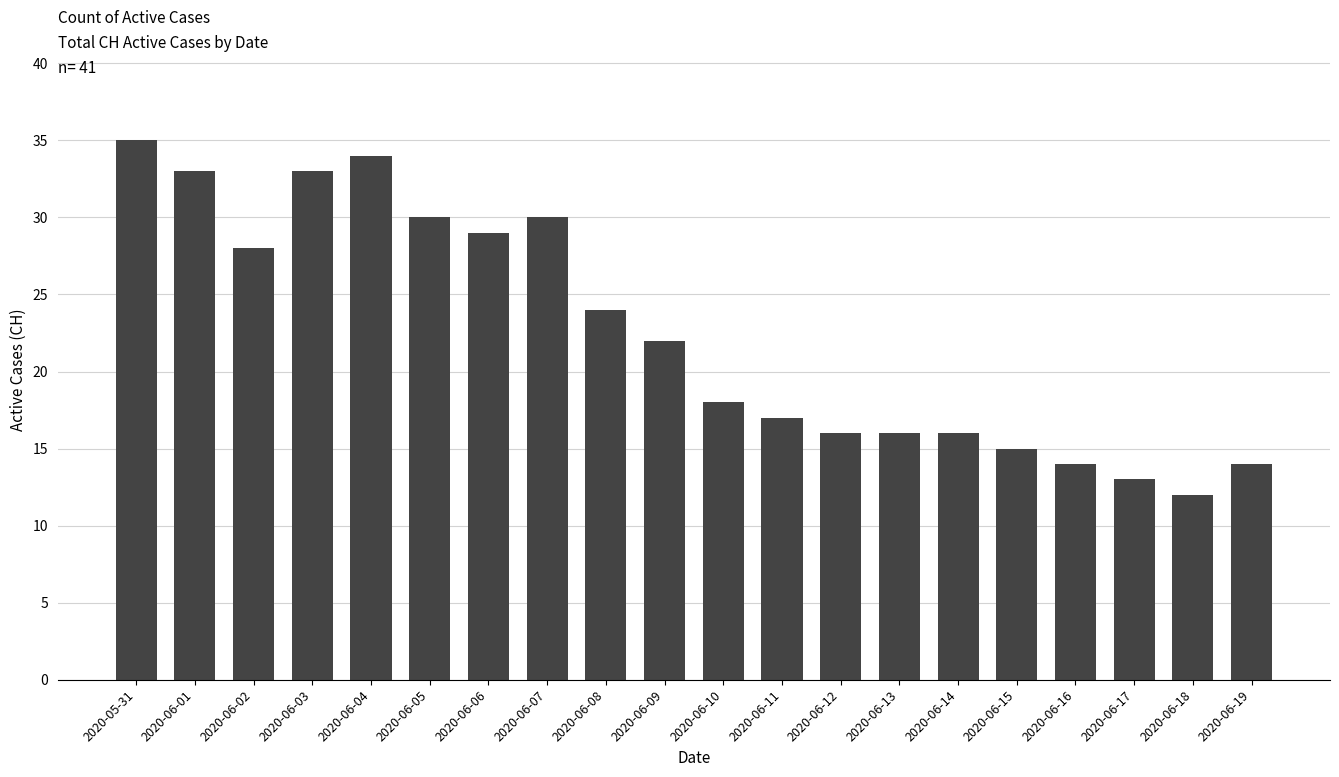

Which category has the highest value across all series?

2020-05-31